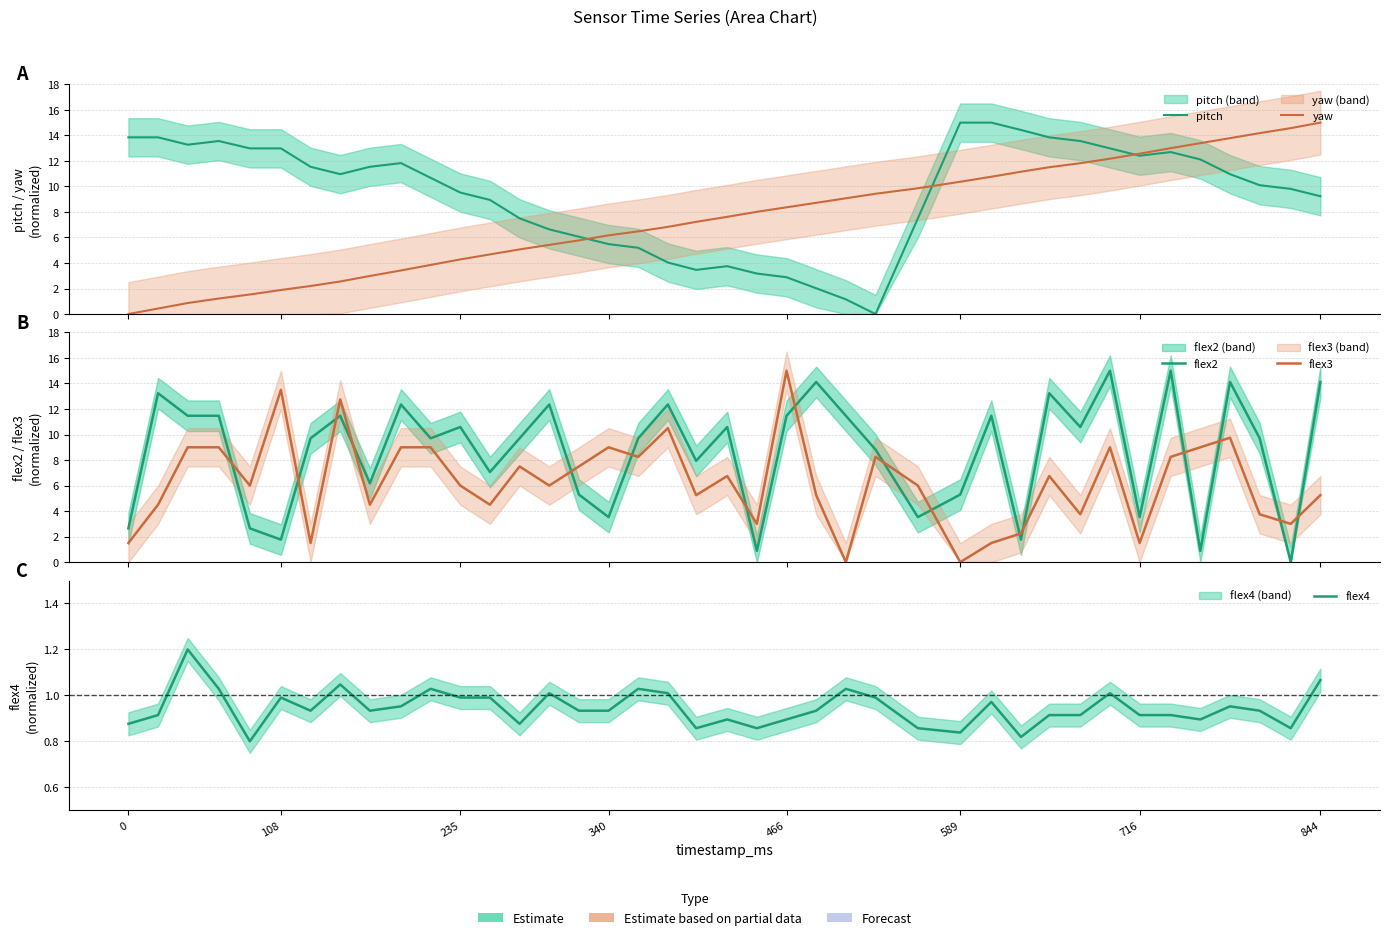

Reading left to right, extract all data points from this chart.

pitch: 13.8	13.8	13.3	13.6	13.0	13.0	11.5	11.0	11.5	11.8	10.7	9.5	8.9	7.5	6.6	6.1	5.5	5.2	4.0	3.5	3.8	3.2	2.9	2.0	1.2	0.0	7.5	15.0	15.0	14.4	13.8	13.6	13.0	12.4	12.7	12.1	11.0	10.1	9.8	9.2
yaw: 0.0	0.4	0.9	1.2	1.5	1.9	2.2	2.6	3.0	3.4	3.8	4.3	4.7	5.1	5.4	5.8	6.2	6.5	6.8	7.2	7.6	8.0	8.4	8.7	9.1	9.4	9.9	10.4	10.8	11.2	11.5	11.8	12.2	12.6	13.0	13.4	13.8	14.2	14.6	15.0
flex2: 2.6	13.2	11.5	11.5	2.6	1.8	9.7	11.5	6.2	12.4	9.7	10.6	7.1	9.7	12.4	5.3	3.5	9.7	12.4	7.9	10.6	0.9	11.5	14.1	11.5	8.8	3.5	5.3	11.5	1.8	13.2	10.6	15.0	3.5	15.0	0.9	14.1	9.7	0.0	14.1
flex3: 1.5	4.5	9.0	9.0	6.0	13.5	1.5	12.8	4.5	9.0	9.0	6.0	4.5	7.5	6.0	7.5	9.0	8.2	10.5	5.2	6.8	3.0	15.0	5.2	0.0	8.2	6.0	0.0	1.5	2.2	6.8	3.8	9.0	1.5	8.2	9.0	9.8	3.8	3.0	5.2
flex4: 0.9	0.9	1.2	1.0	0.8	1.0	0.9	1.0	0.9	1.0	1.0	1.0	1.0	0.9	1.0	0.9	0.9	1.0	1.0	0.9	0.9	0.9	0.9	0.9	1.0	1.0	0.9	0.8	1.0	0.8	0.9	0.9	1.0	0.9	0.9	0.9	1.0	0.9	0.9	1.1